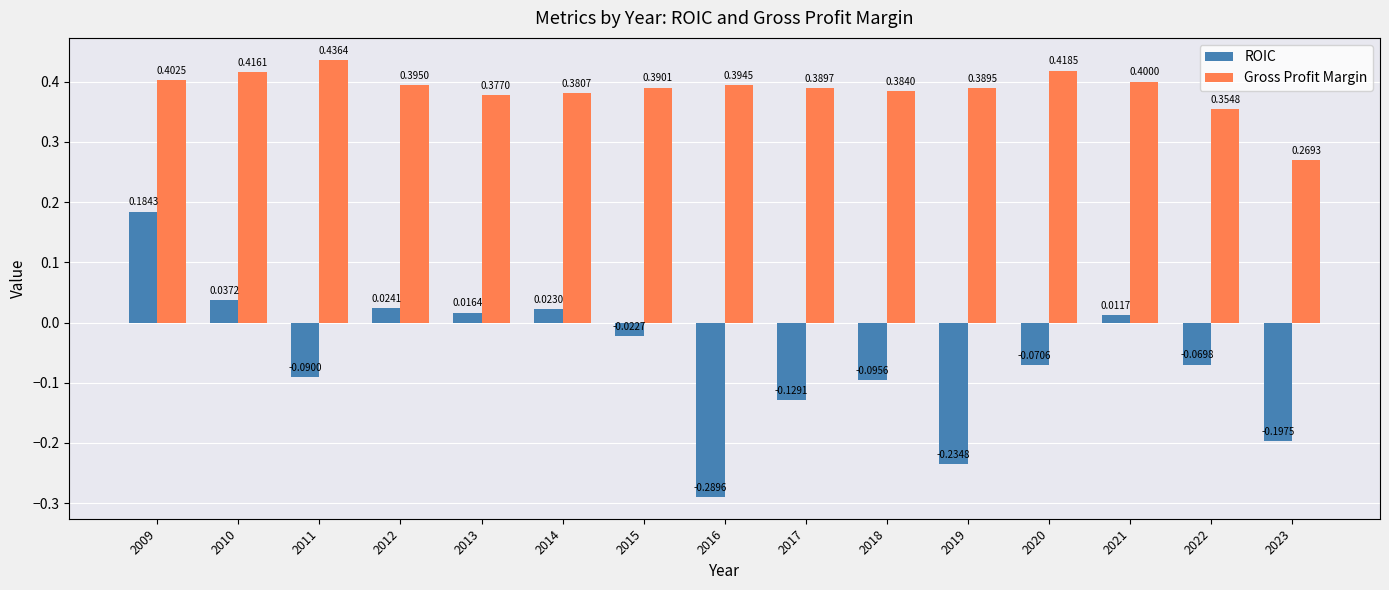

Count the Gross Profit Margin values in the range 0 to 1.

15